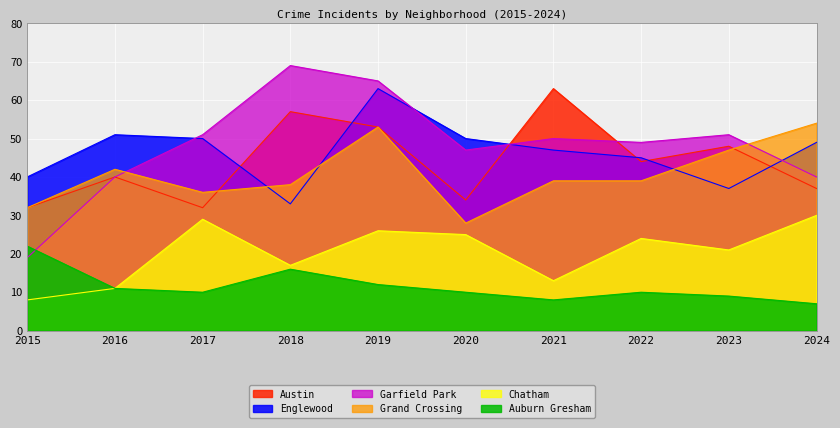

In Englewood, how many points are higher than both neighbors (excluding endpoints)?

2